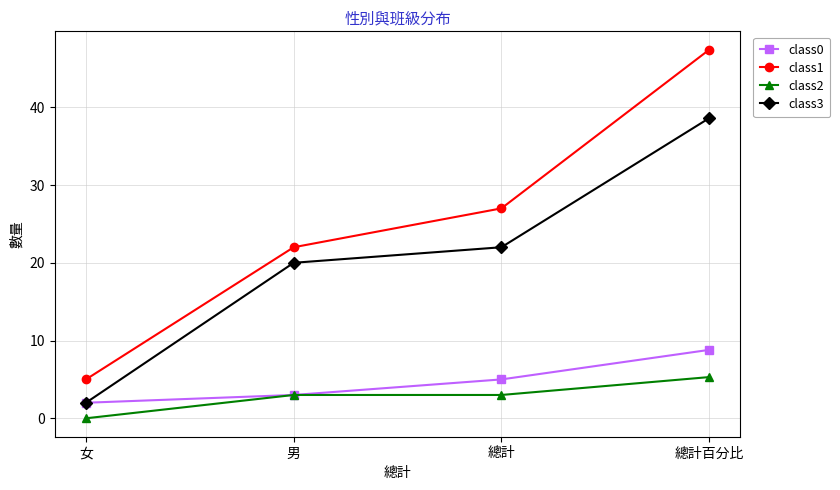

What is the total value across all series at 女?

9.0